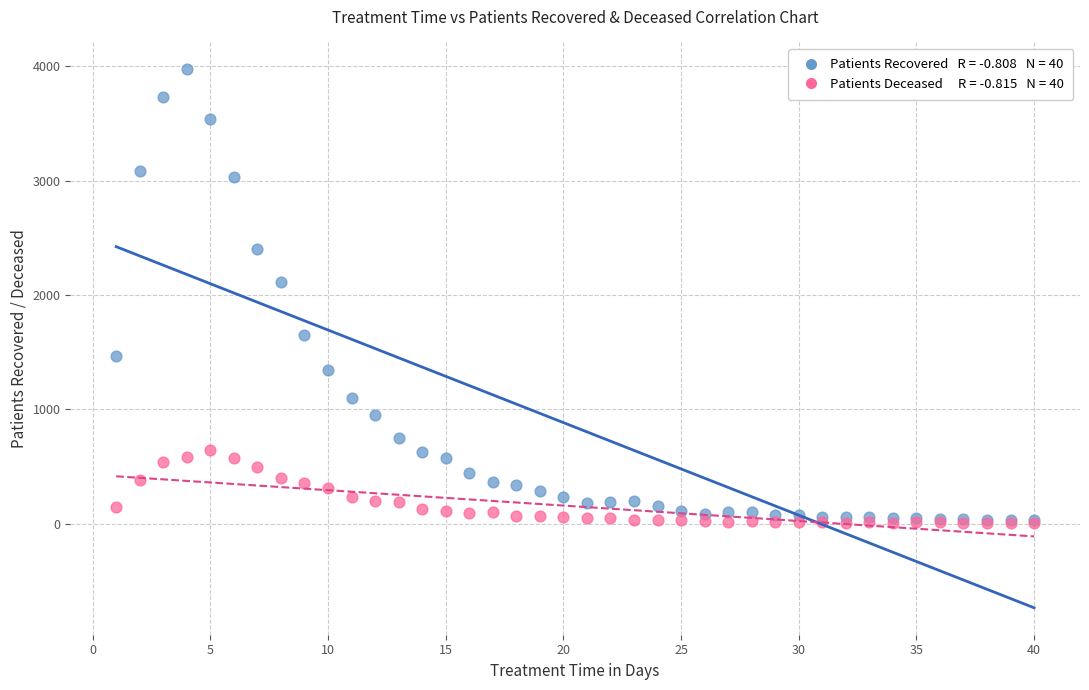

Across all series, what Y value is closest to 1989?

2110